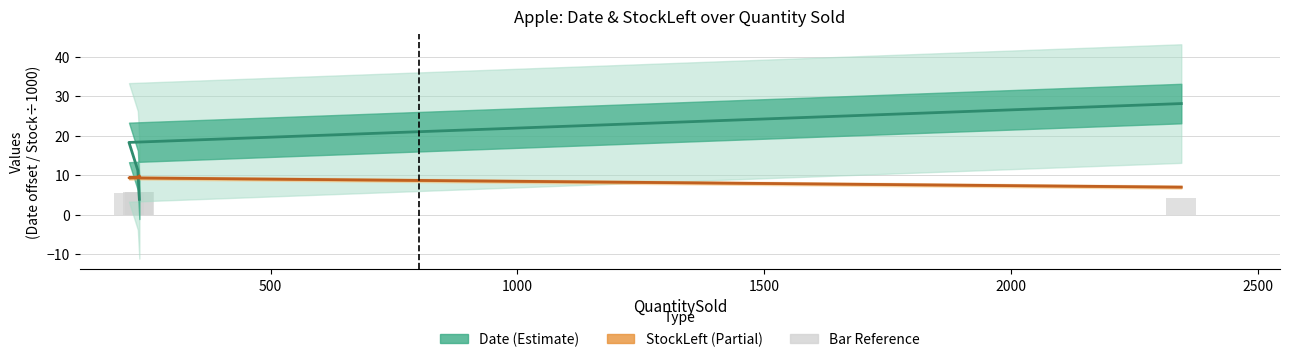

Reading left to right, list all the values displayed in this chart.

Date: 3.9	11.2	18.3	28.1
StockLeft: 9.8	9.5	9.3	7.0